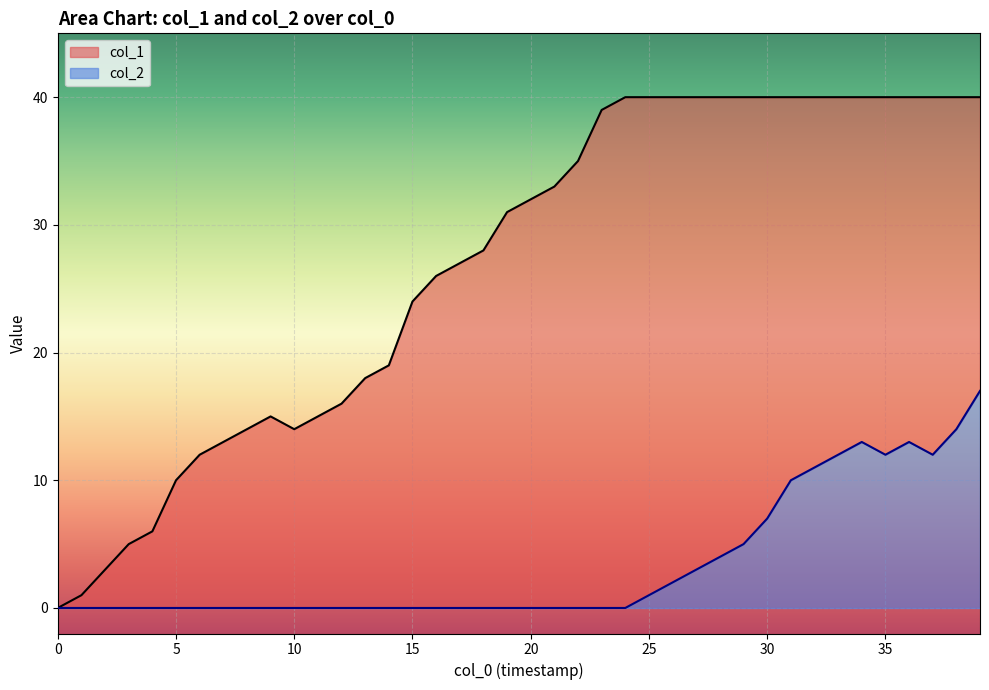

How many lines are shown in the chart?

2